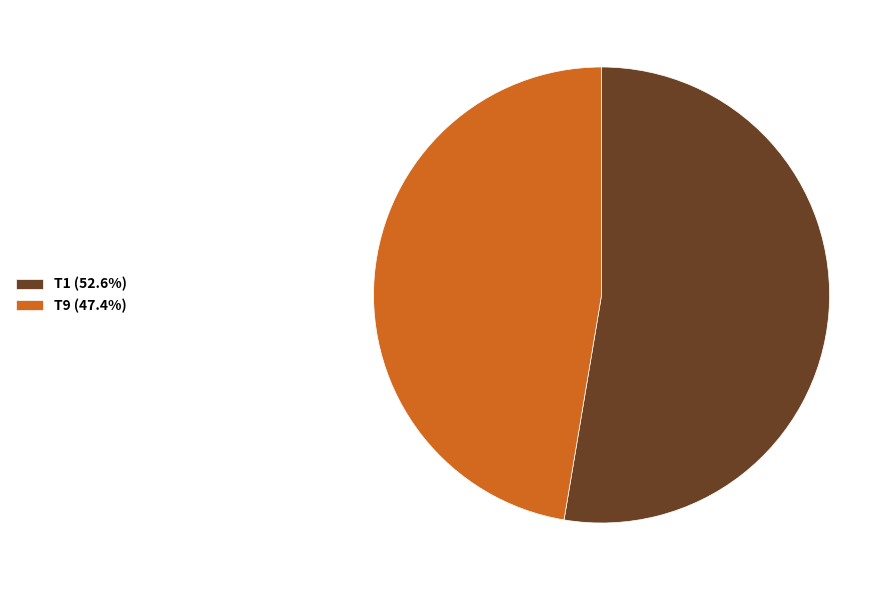

Do T1 (52.6%) and T9 (47.4%) together represent more than half of the pie?

Yes